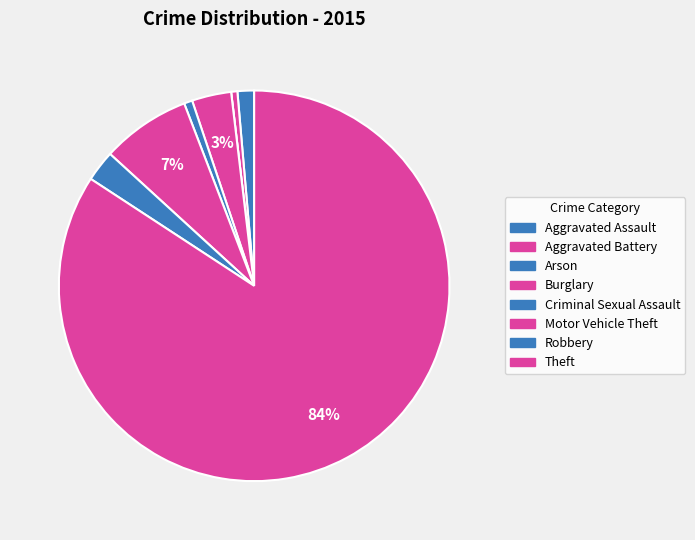

How many slices are in this pie chart?

8